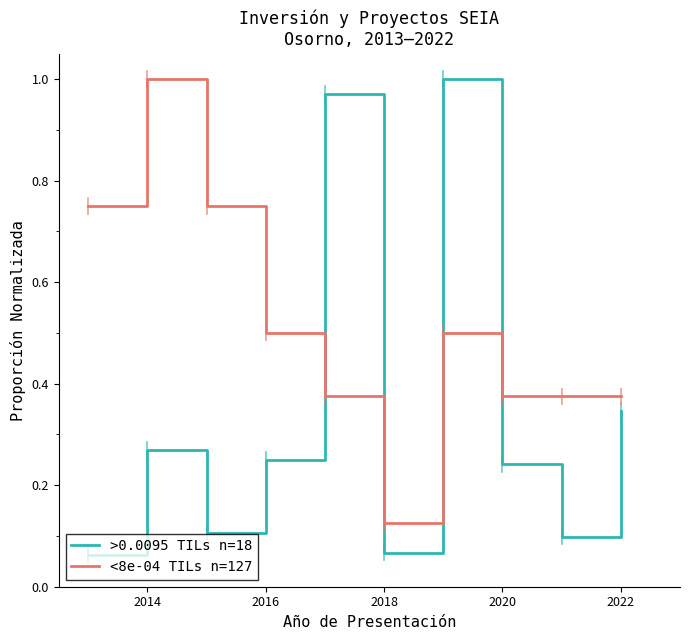

How many lines are shown in the chart?

2